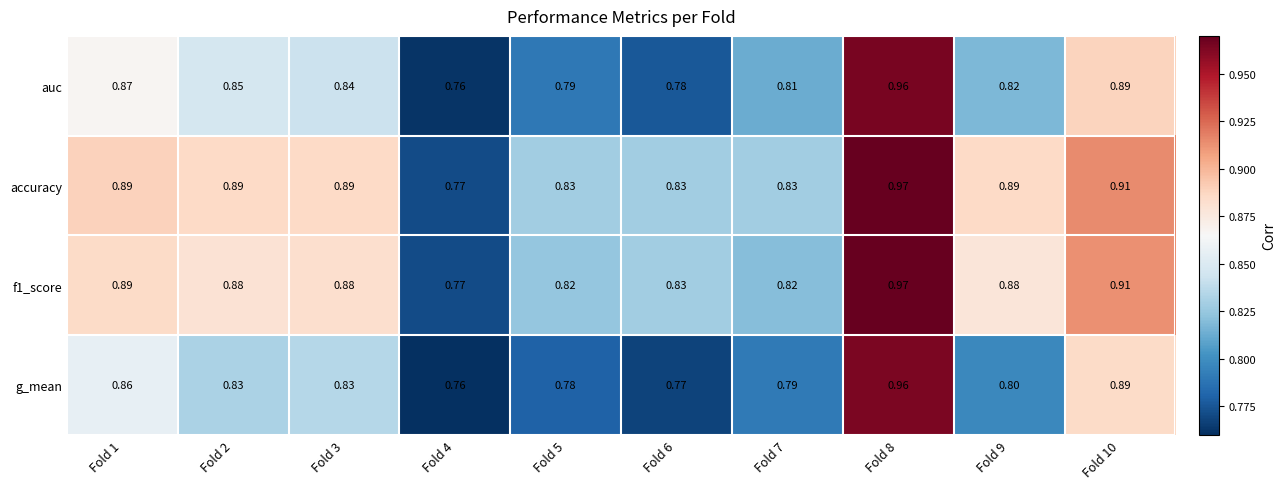

Between Fold 2 and Fold 4, which series saw the biggest shift?

accuracy